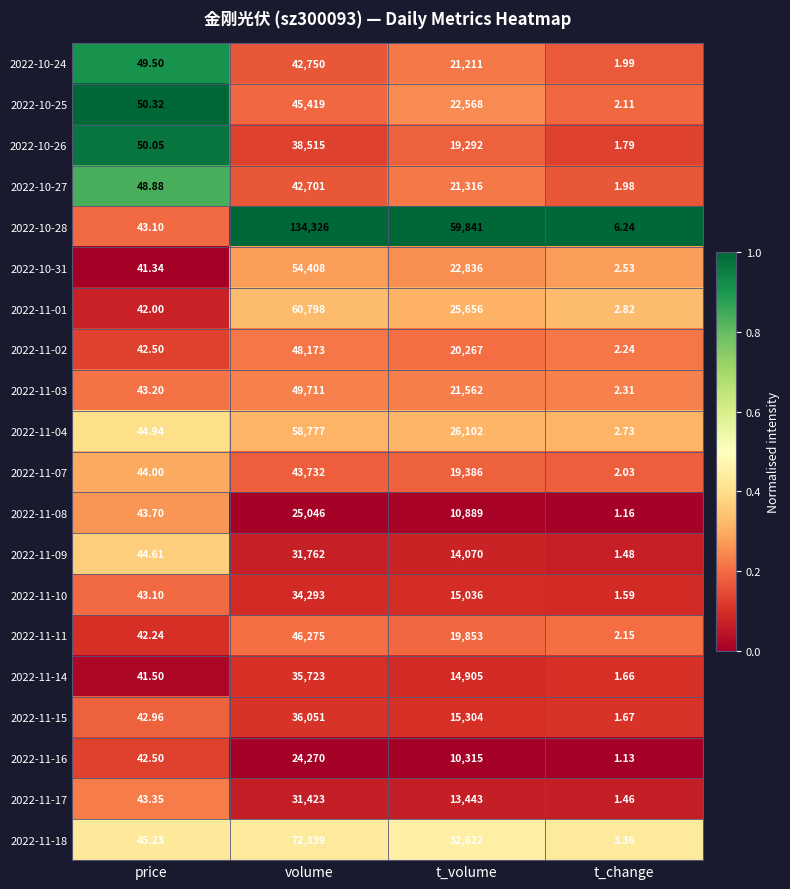

At which label does 2022-11-14 first exceed 14905?

volume